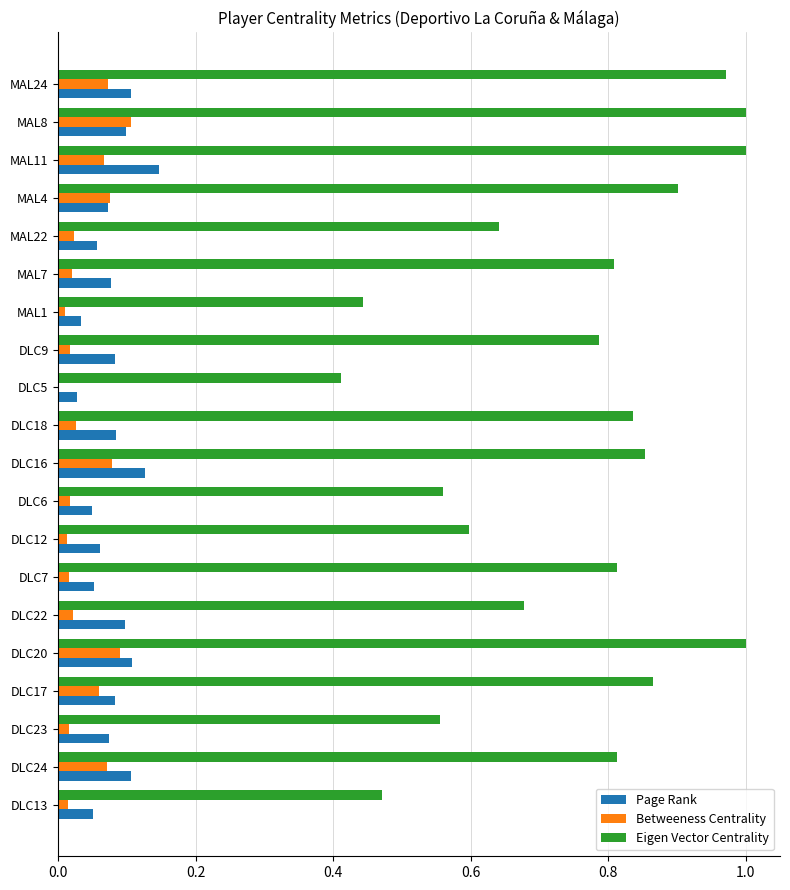

Which series has the largest total across all categories?

Eigen Vector Centrality